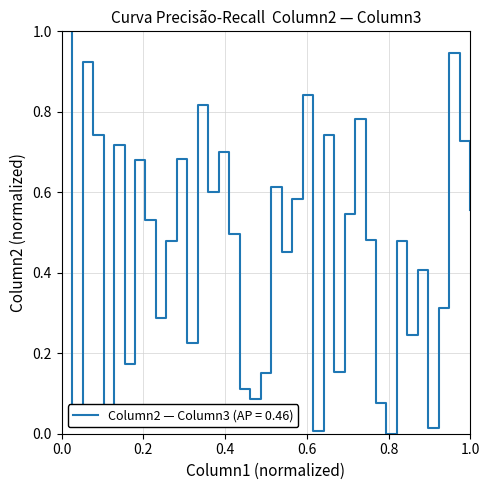

What is the greatest value displayed?

1.0